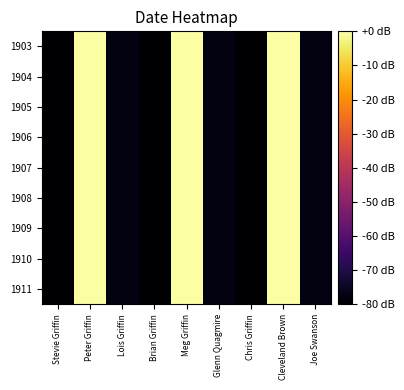

Which has a higher value, Joe Swanson or Stevie Griffin?

Joe Swanson